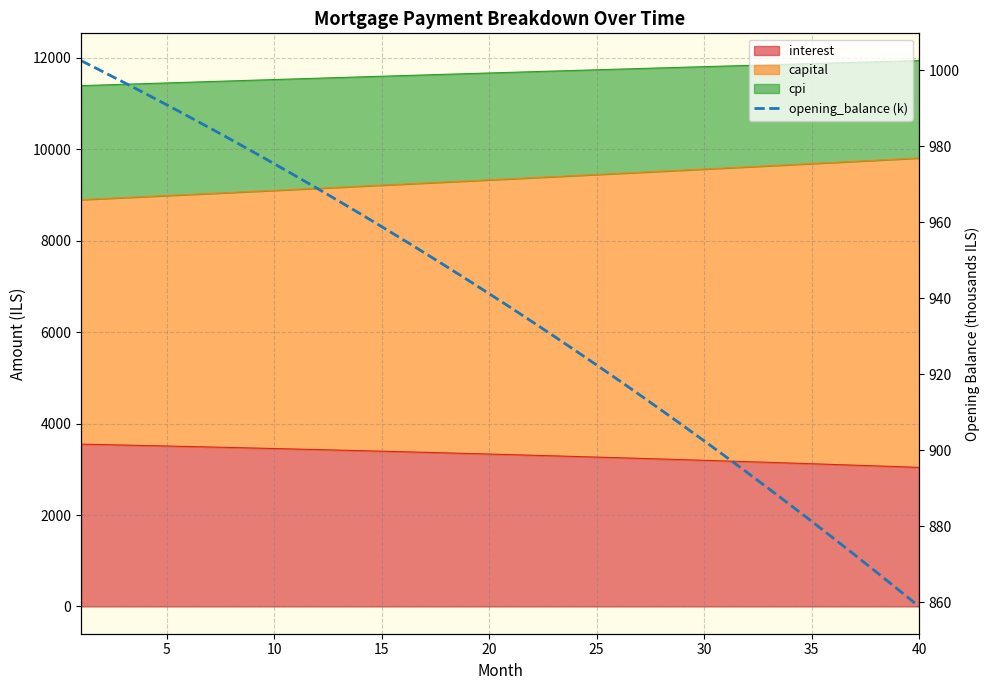

How many values exceed 941?

20